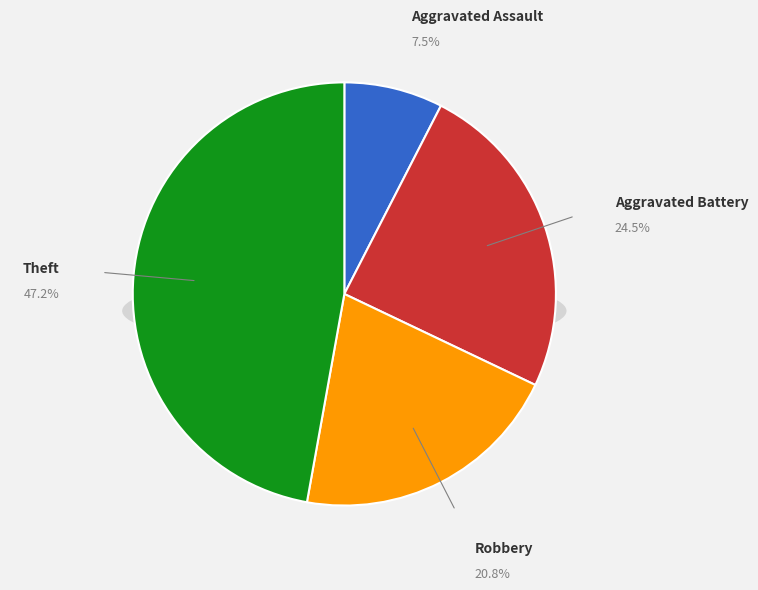

To the nearest percent, what is the combined percentage of Theft and Aggravated Battery?

72%